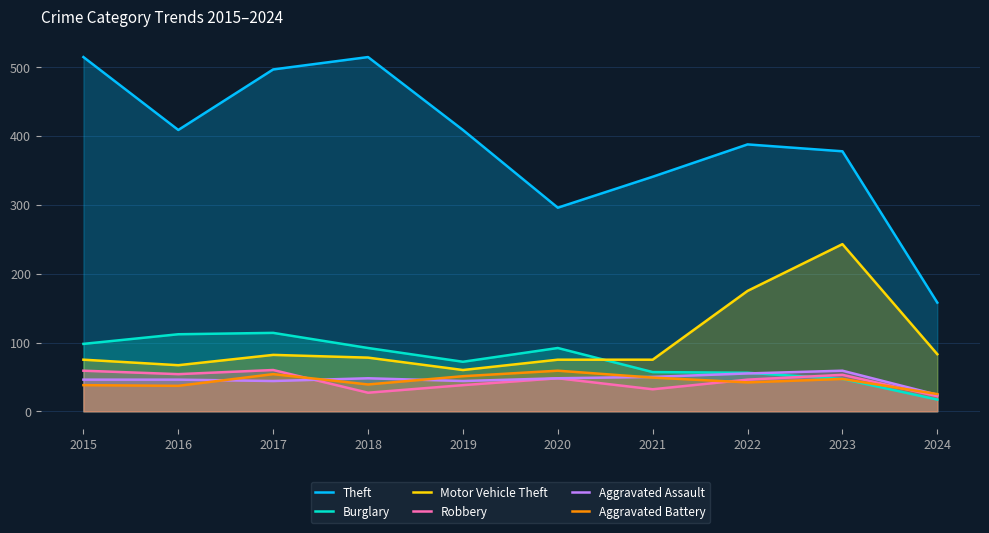

The Motor Vehicle Theft series shows 60 at 2019. True or false?

True